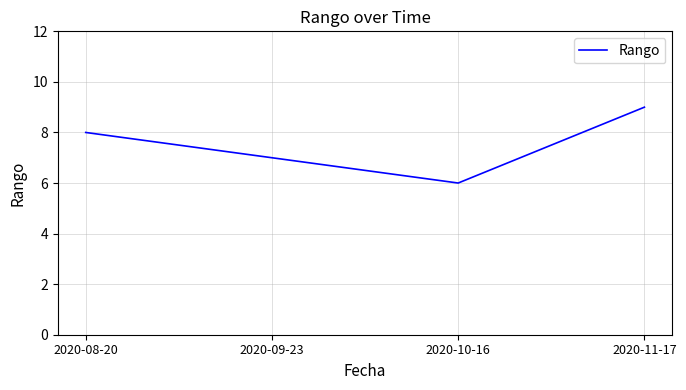

What value does the data have at 2020-09-23?

7